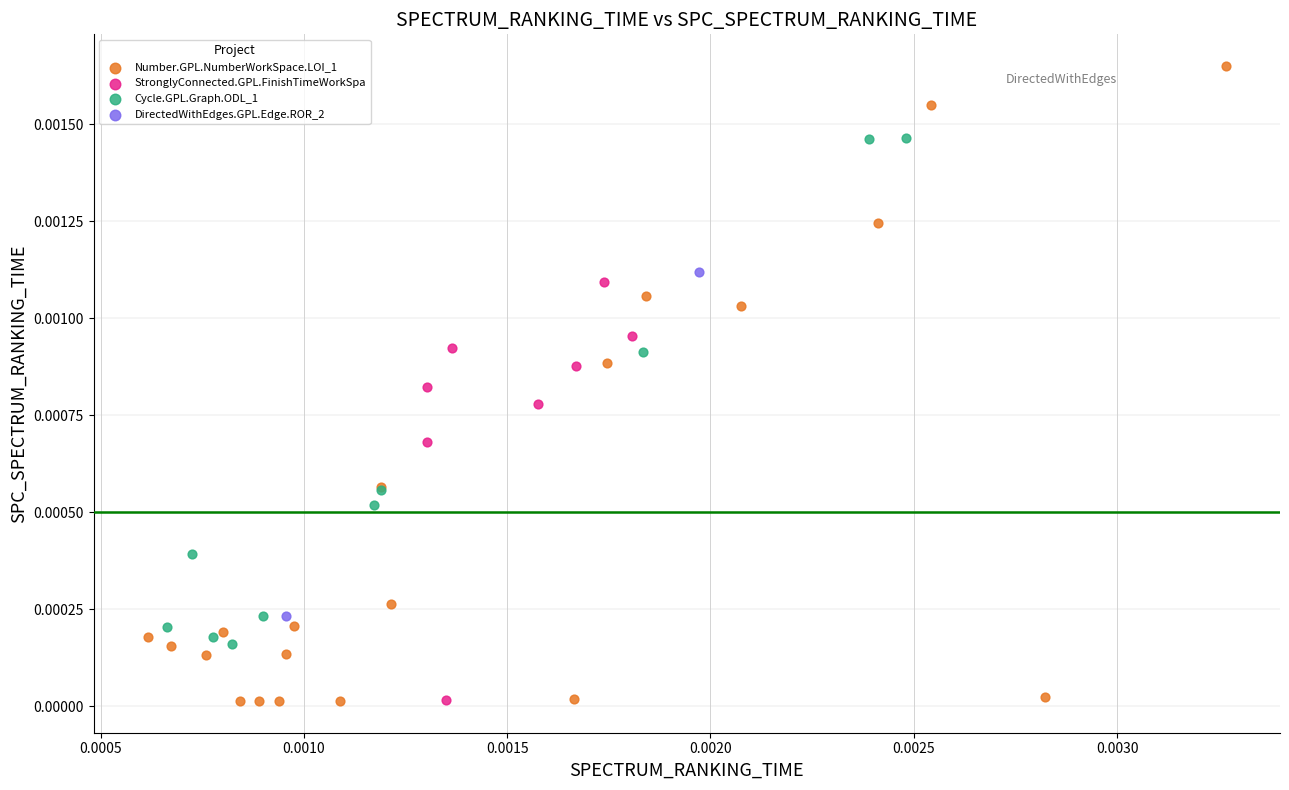

Which series has the largest Y range (max minus min)?

Number.GPL.NumberWorkSpace.LOI_1